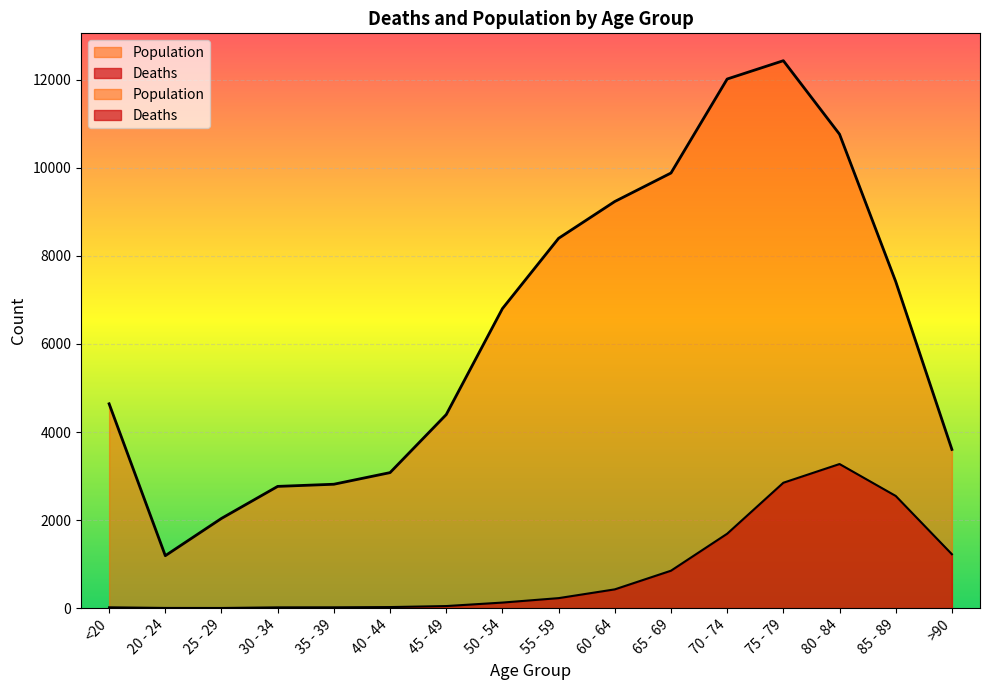

List the labels in order of Population value, largest first.

75 - 79, 70 - 74, 80 - 84, 65 - 69, 60 - 64, 55 - 59, 85 - 89, 50 - 54, <20, 45 - 49, >90, 40 - 44, 35 - 39, 30 - 34, 25 - 29, 20 - 24